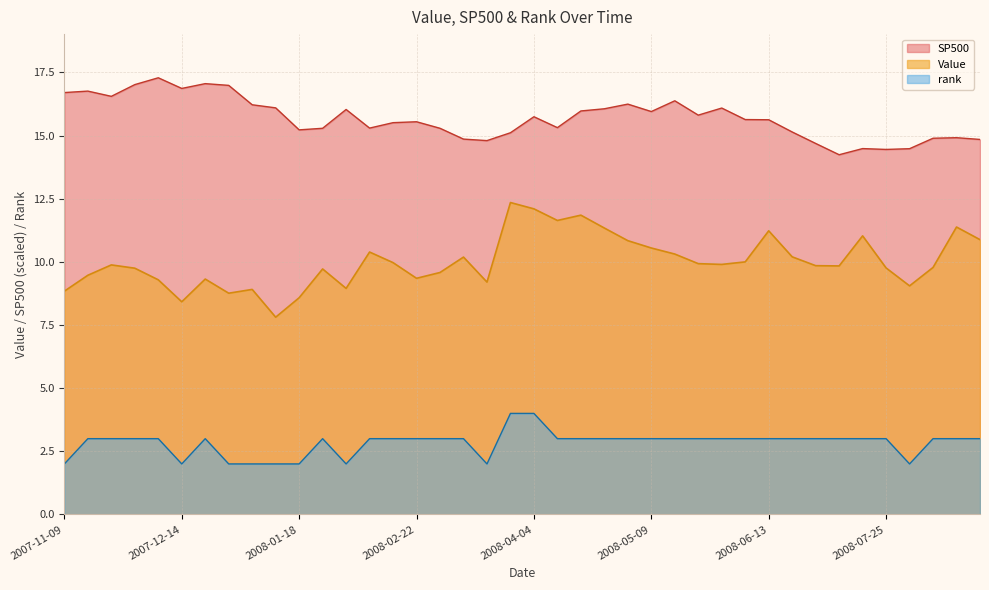

What position from the left is 2007-11-16?

2